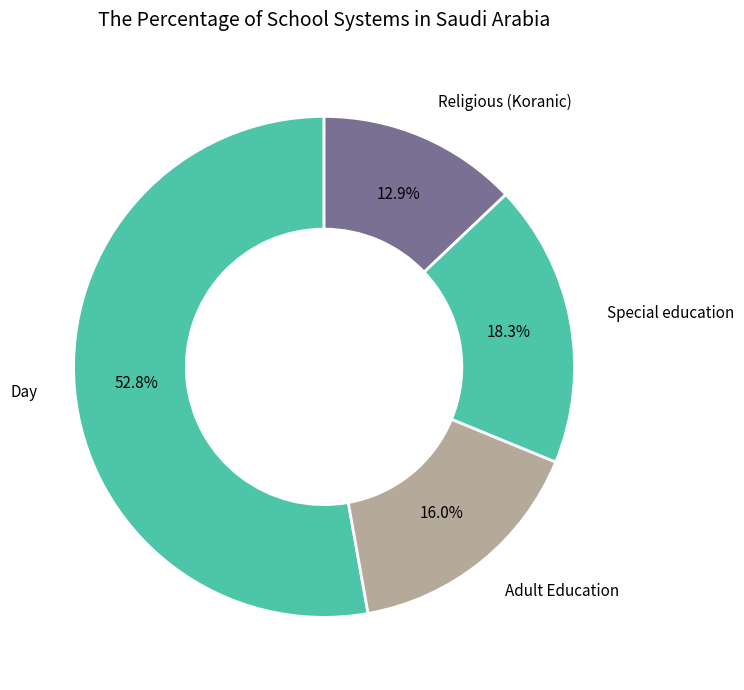

How many segments does this pie chart have?

4